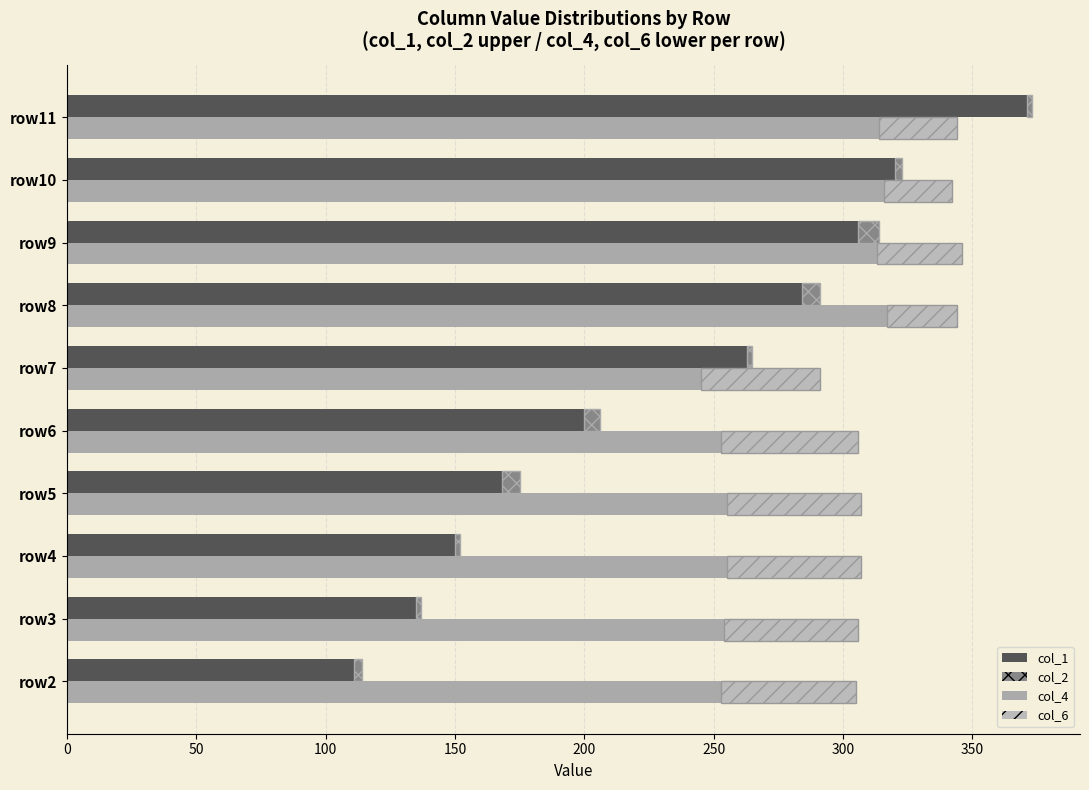

How many groups of bars are there?

10